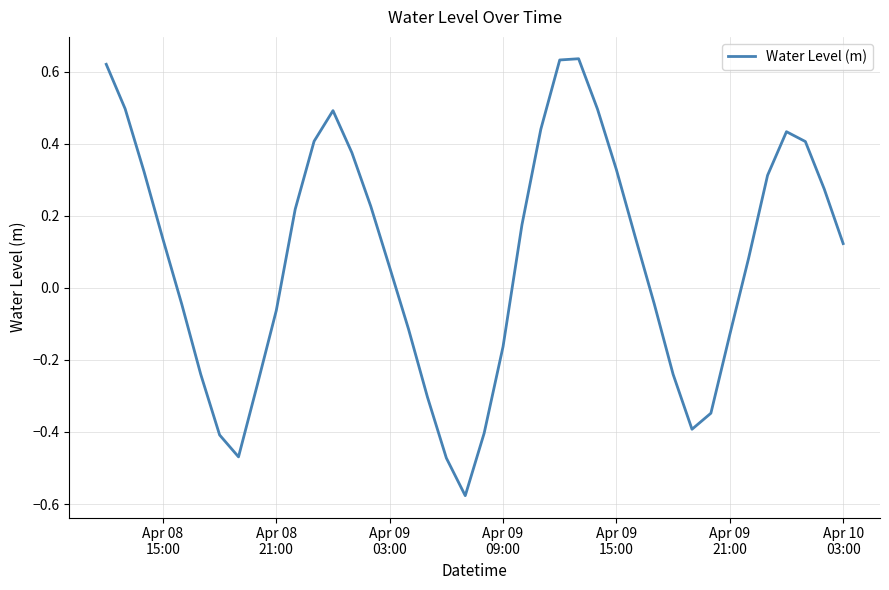

What is the difference between the maximum and minimum values?

1.2